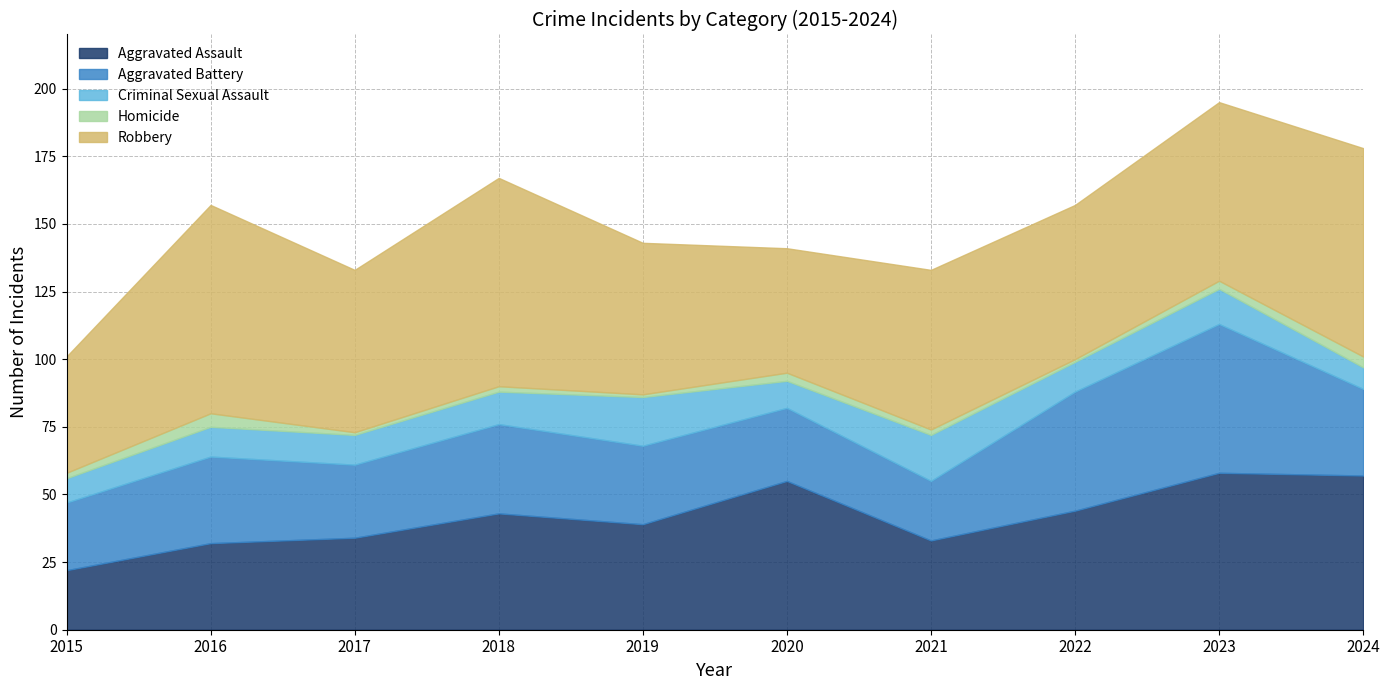

Where is the first local maximum for Aggravated Assault?

2018